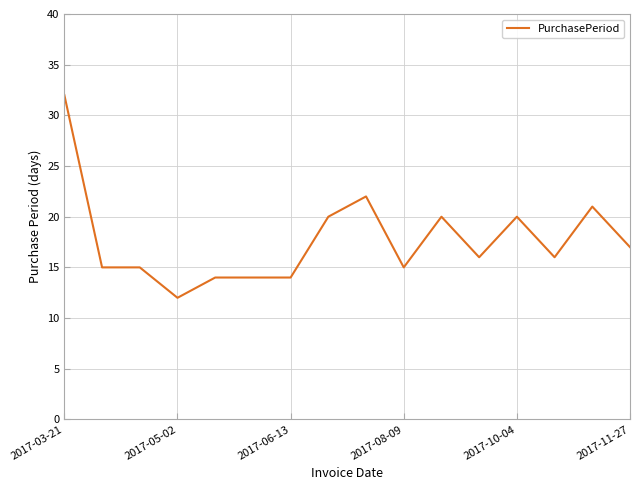

How many series are shown in this chart?

1